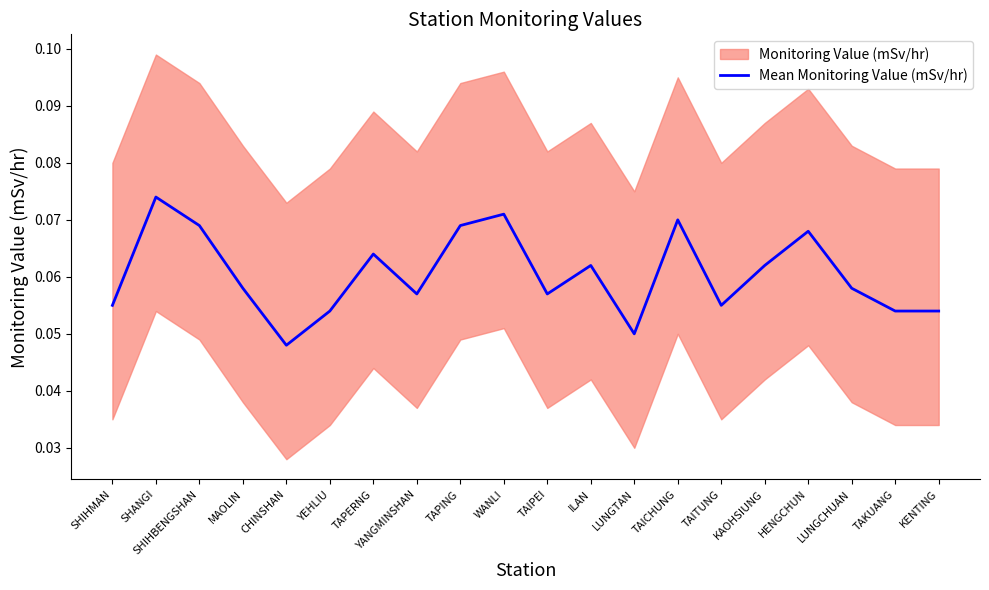

Is it true that the value at HENGCHUN is 0.1?

False